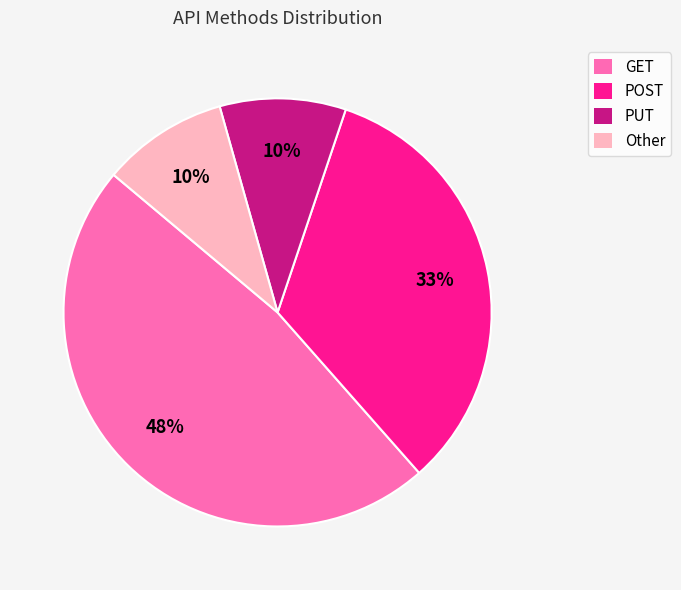

To the nearest percent, what is the difference between the largest and smallest slice percentages?

38%